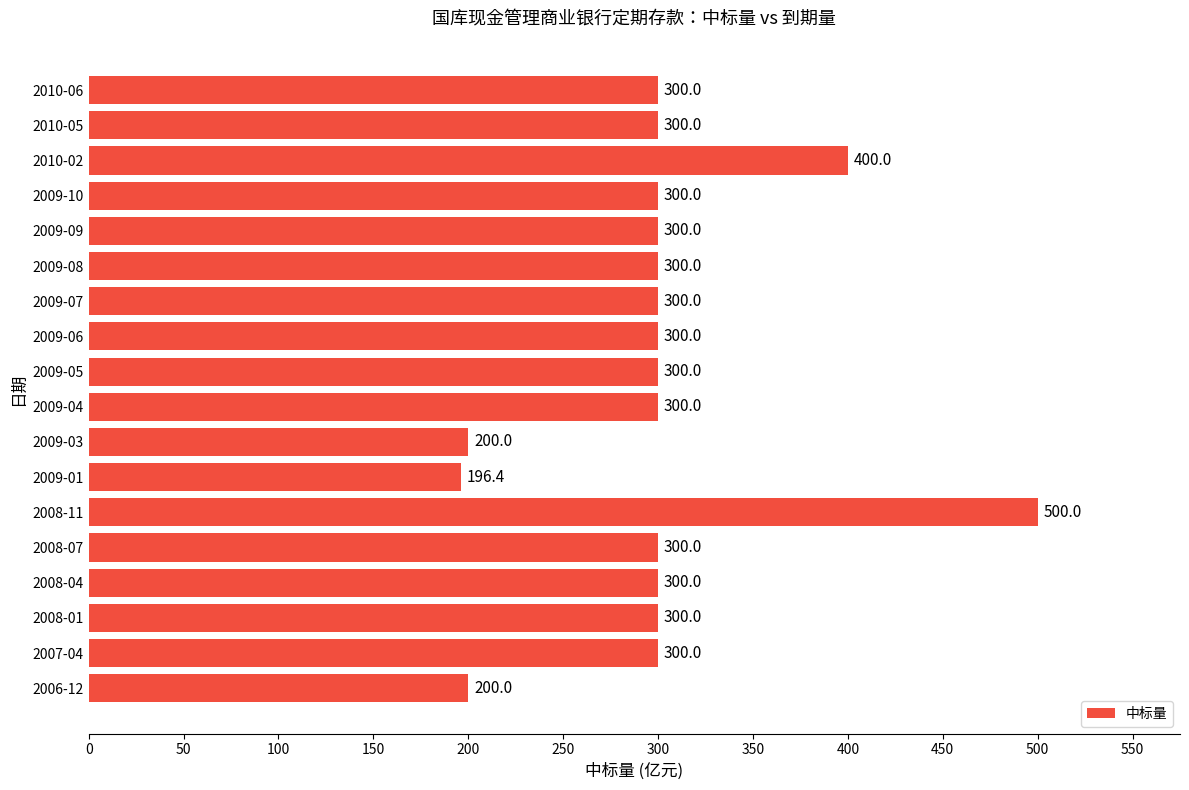

Reading bottom to top, transcribe all the data shown in this chart.

200.0	300.0	300.0	300.0	300.0	500.0	196.4	200.0	300.0	300.0	300.0	300.0	300.0	300.0	300.0	400.0	300.0	300.0